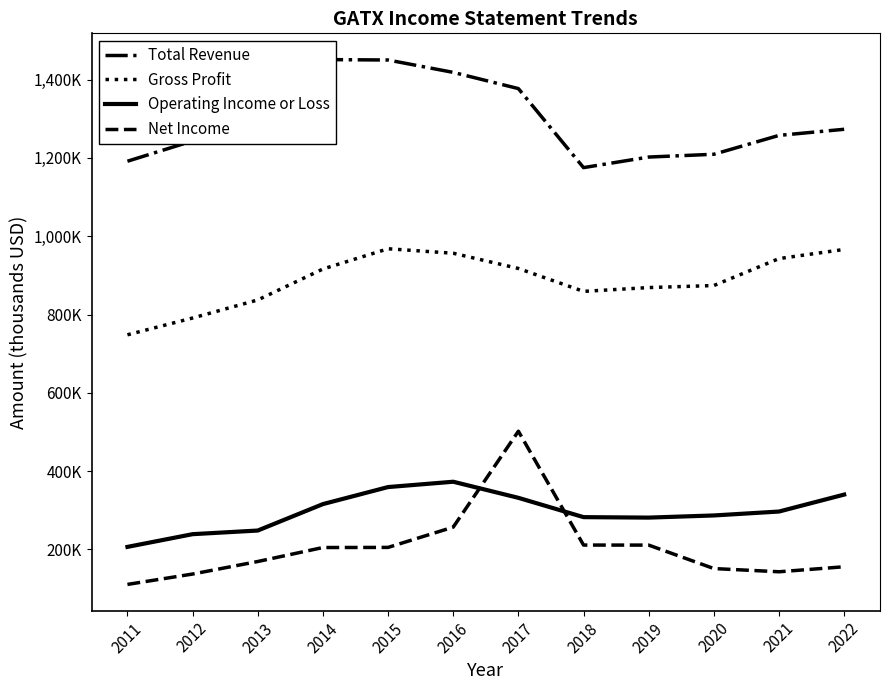

True or false: Operating Income or Loss has a value of 296900 at 2021.

True